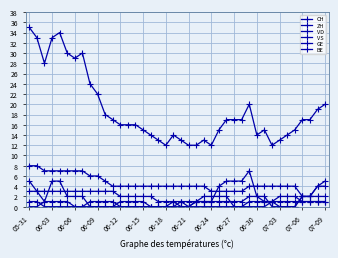

What is the highest value of the CH series?

35